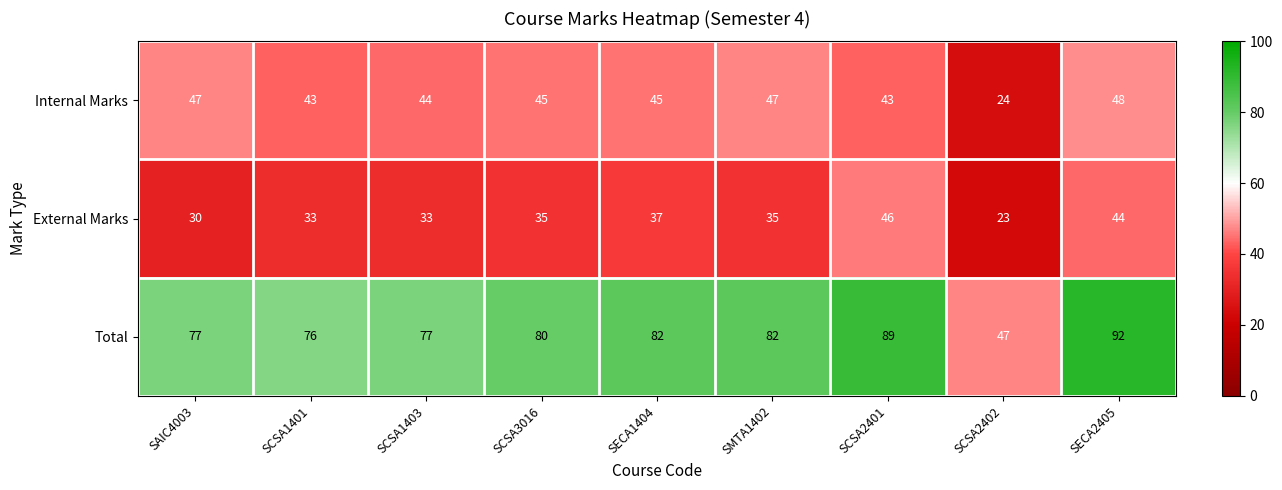

What is the maximum value for Internal Marks?

48